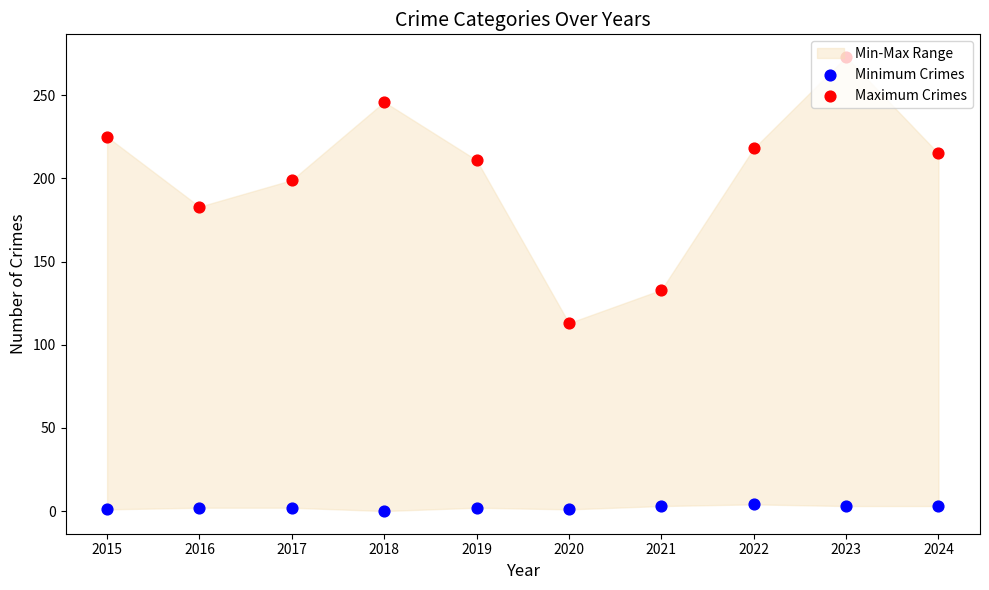

What is the total value across all series at 2016?

185